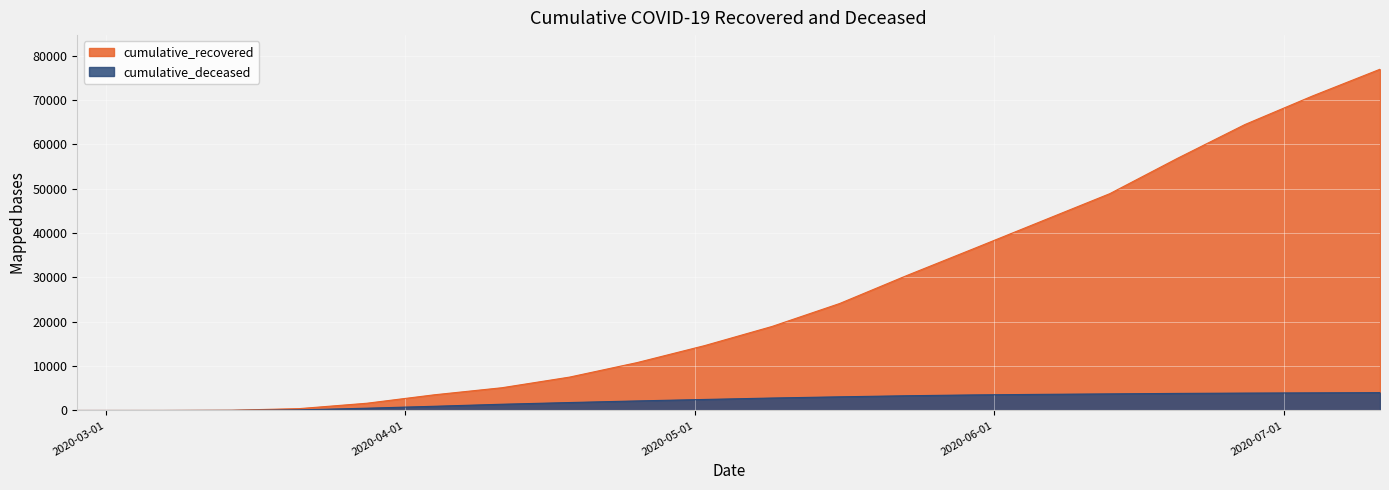

How many values in the cumulative_recovered series are below 18946?

10